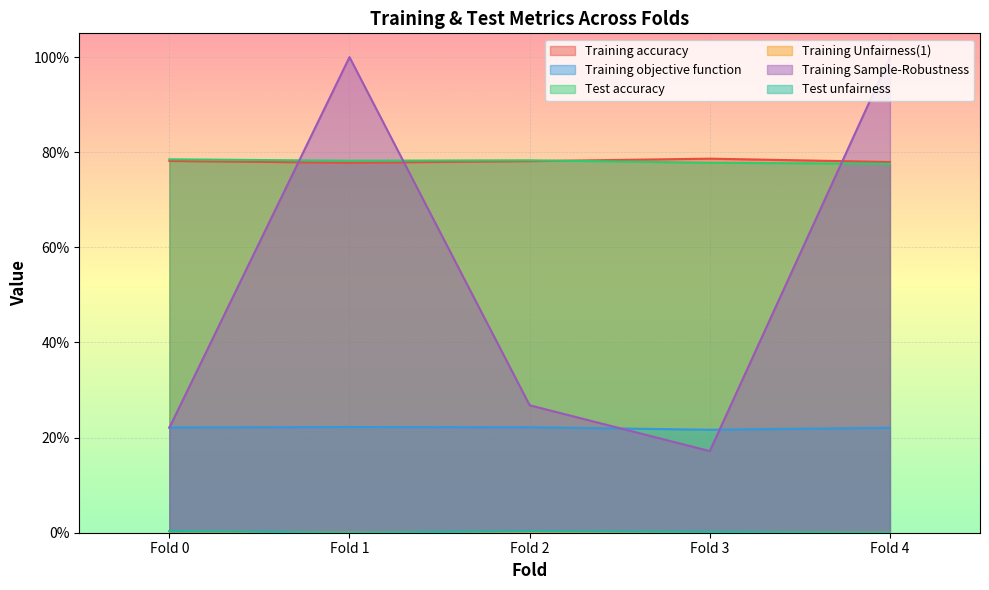

Is it true that Training accuracy equals 0.8 at Fold 2?

True